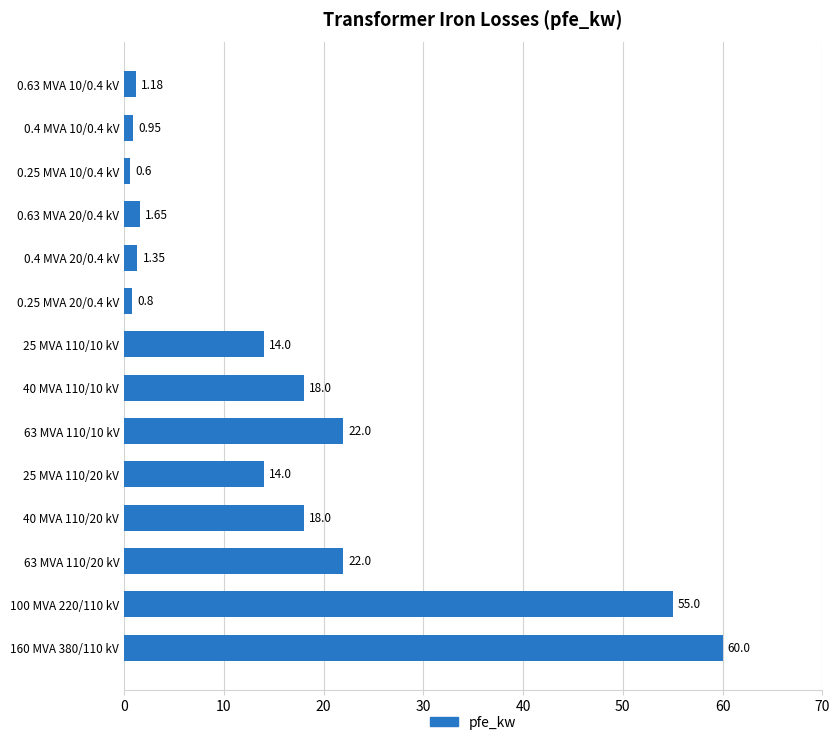

What is the average value?

16.4